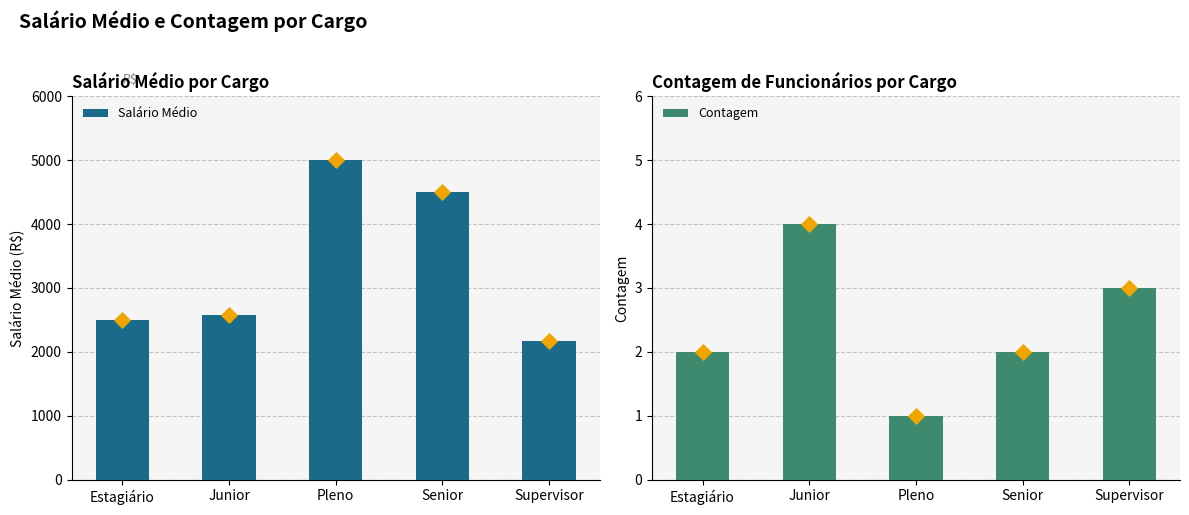

Which series has the largest total across all categories?

Salário Médio